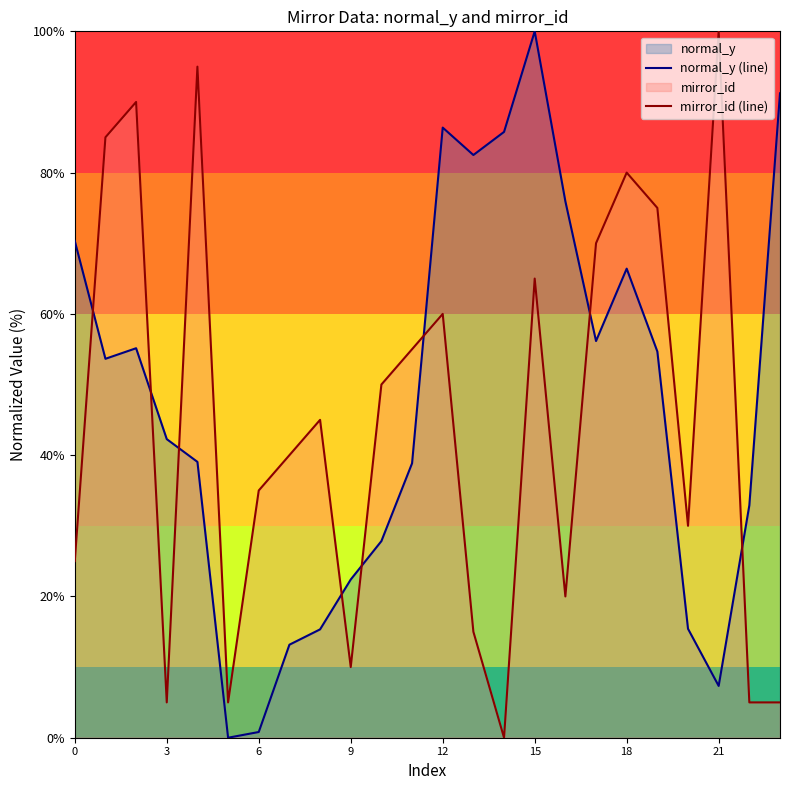

List the series in order of their peak value, highest first.

normal_y (line), mirror_id (line)